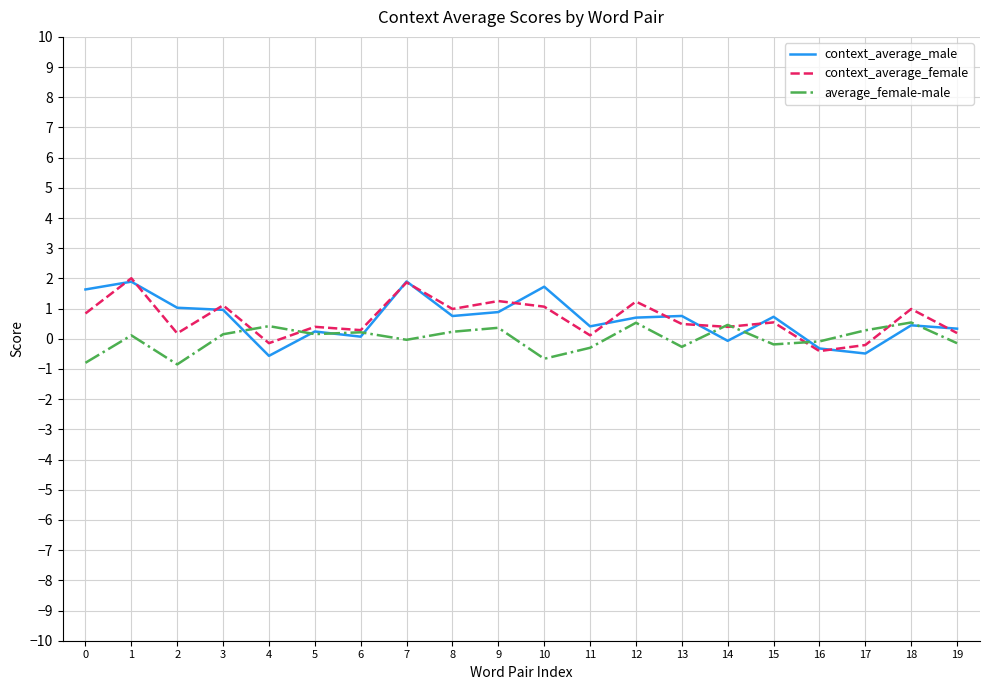

Is the value of average_female-male at 2 greater than the value of context_average_male at 6?

No